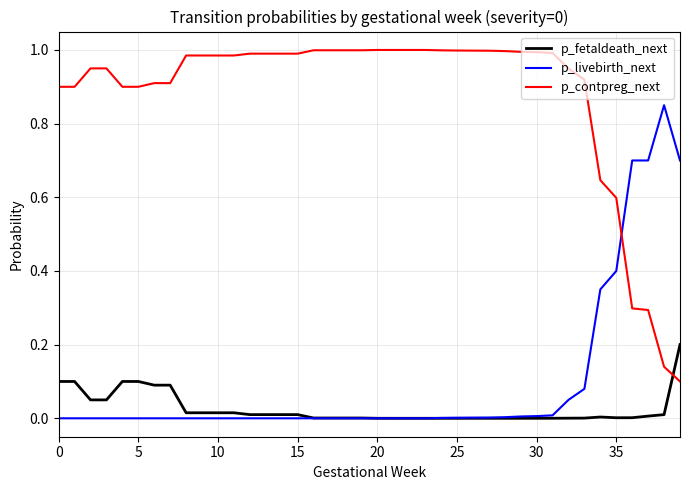

How many intersections are there between p_livebirth_next and p_contpreg_next?

1